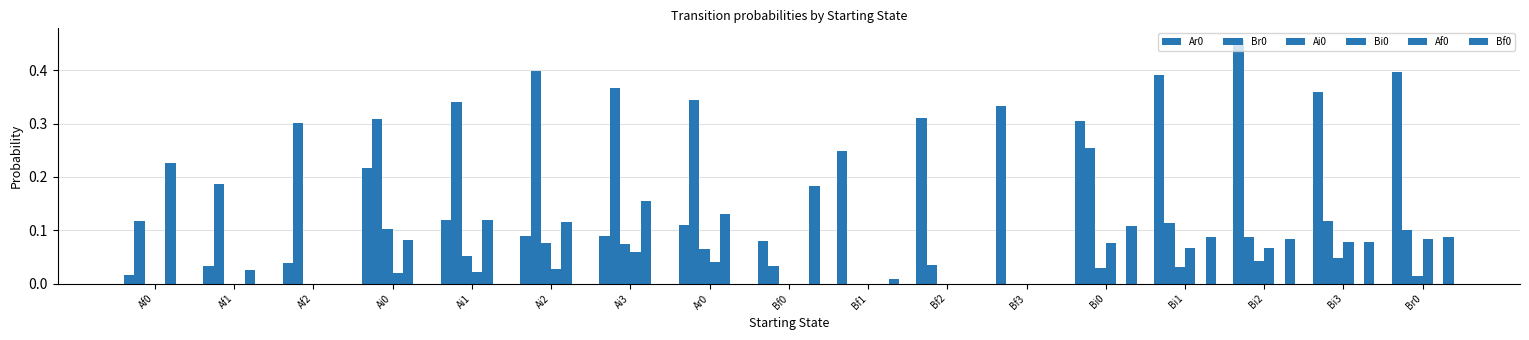

What position from the right is Bi2?

3